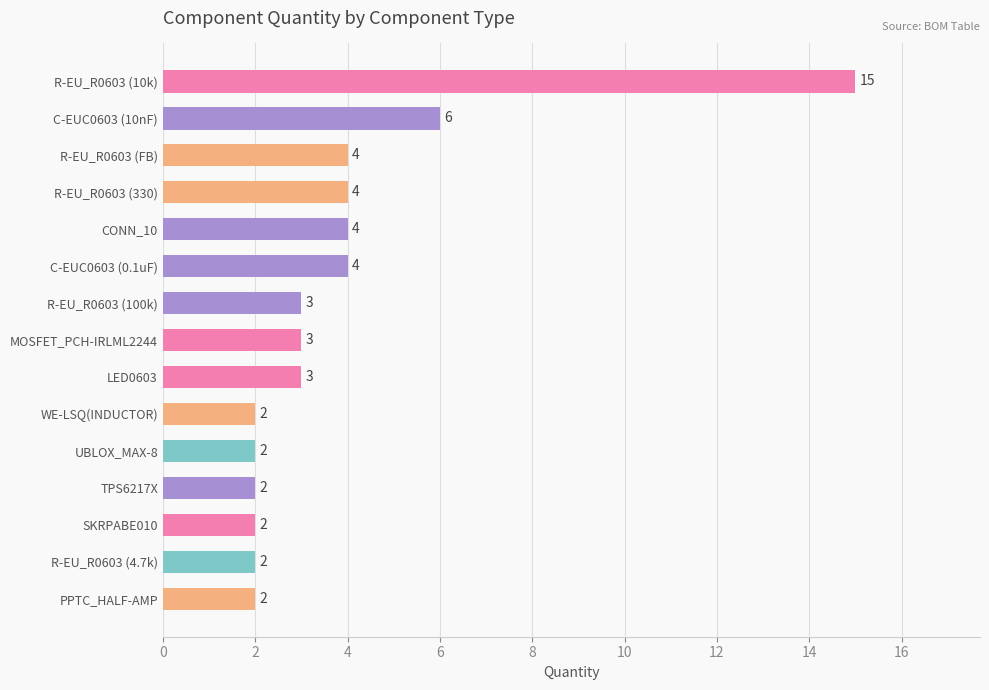

True or false: the data shows 22 at R-EU_R0603 (10k).

False